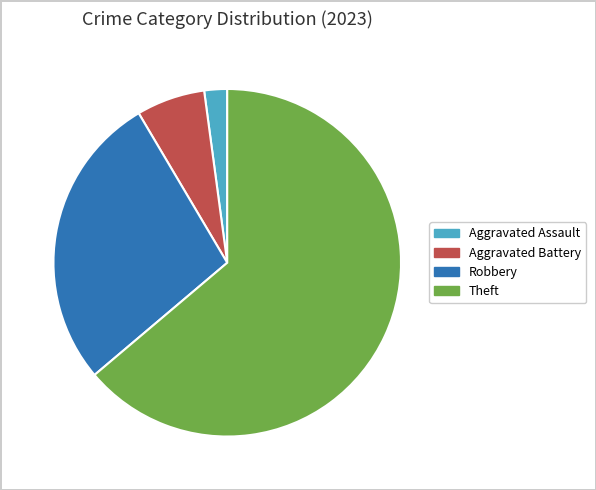

Does any single category account for the majority?

Yes